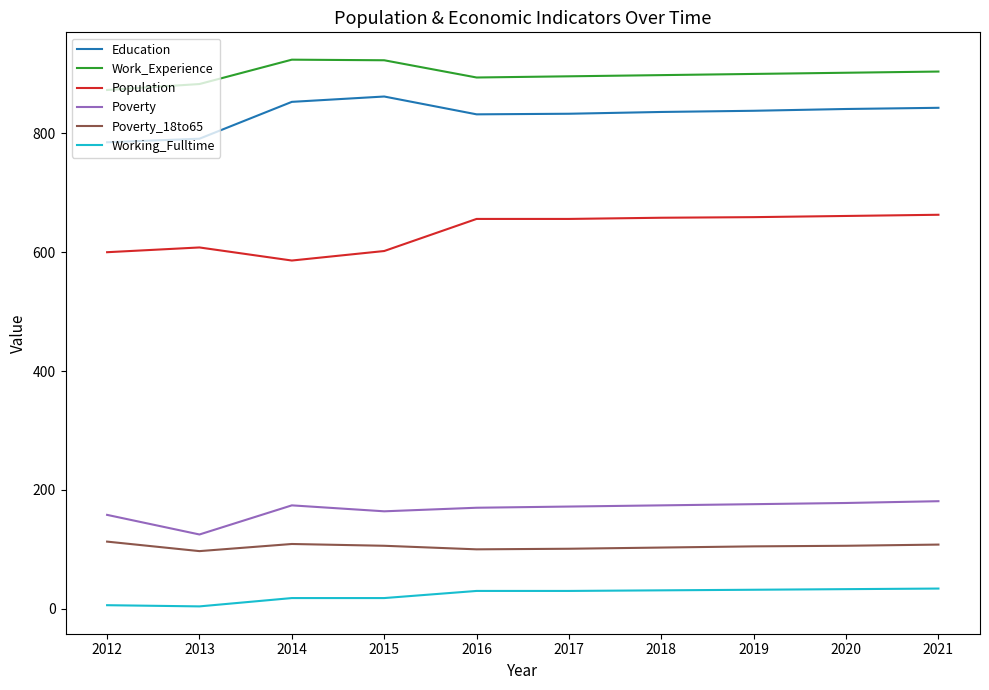

What is the difference between the highest and lowest values at 2015?

905